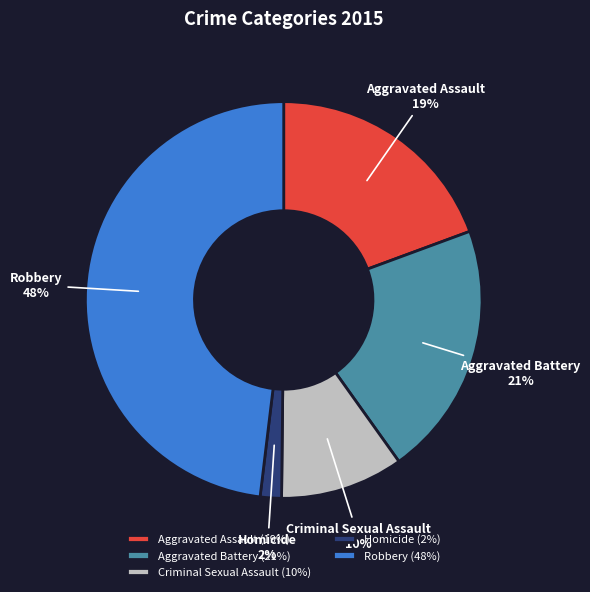

The Aggravated Assault slice represents 19% of the pie. True or false?

True